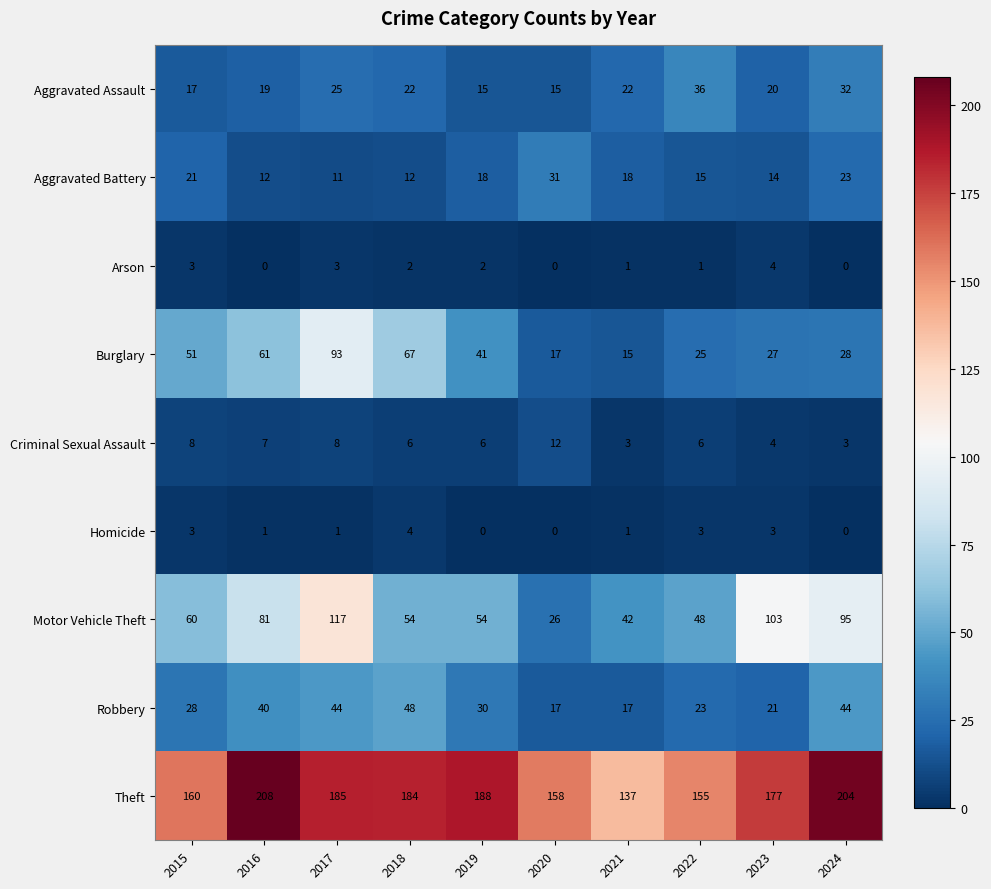

How many data points in Aggravated Assault are less than 22?

5